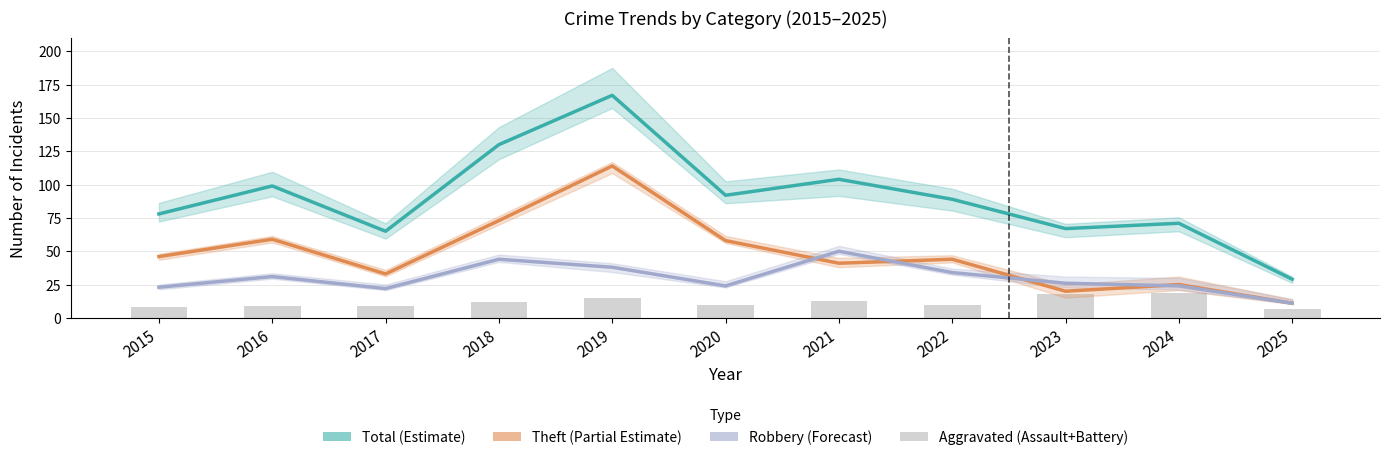

At which label does Aggravated Assault + Battery reach its minimum?

2025